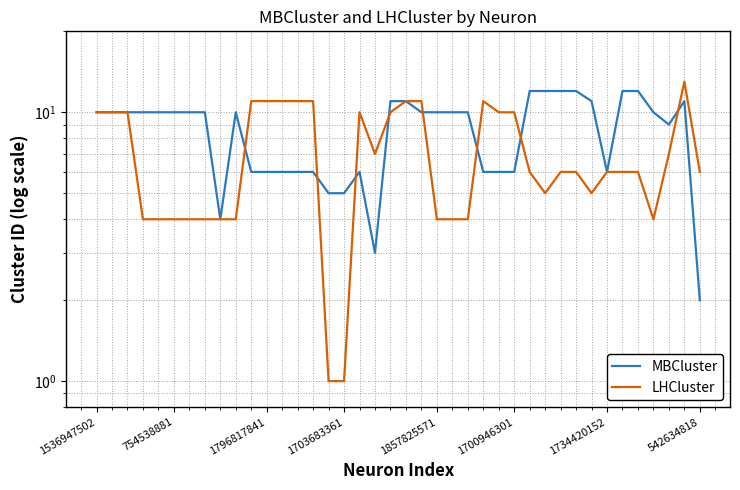

Where does the LHCluster series first go above 6?

1536947502